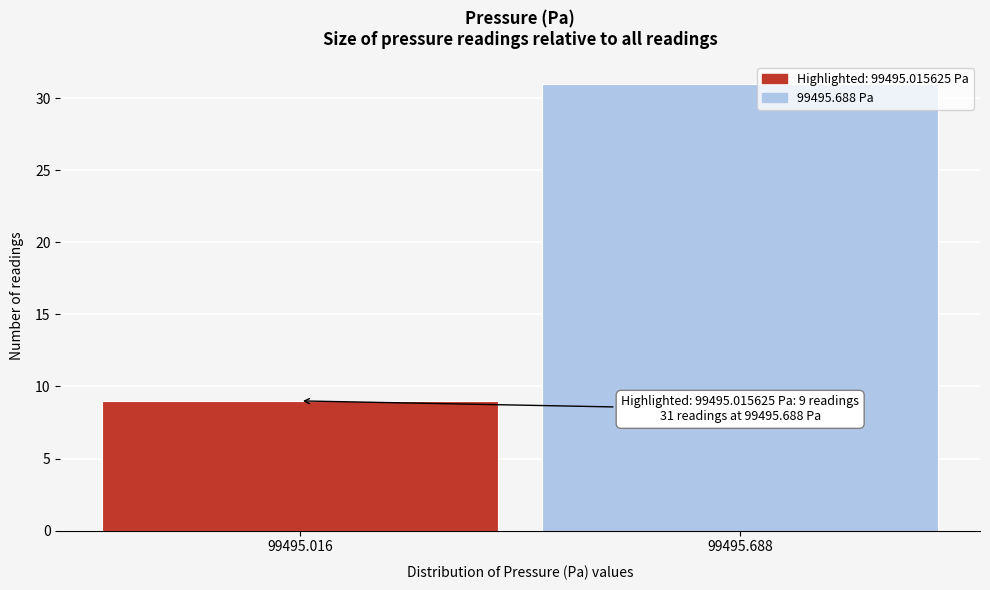

Reading left to right, what are all the values shown in this chart?

99495.016=9	99495.688=31